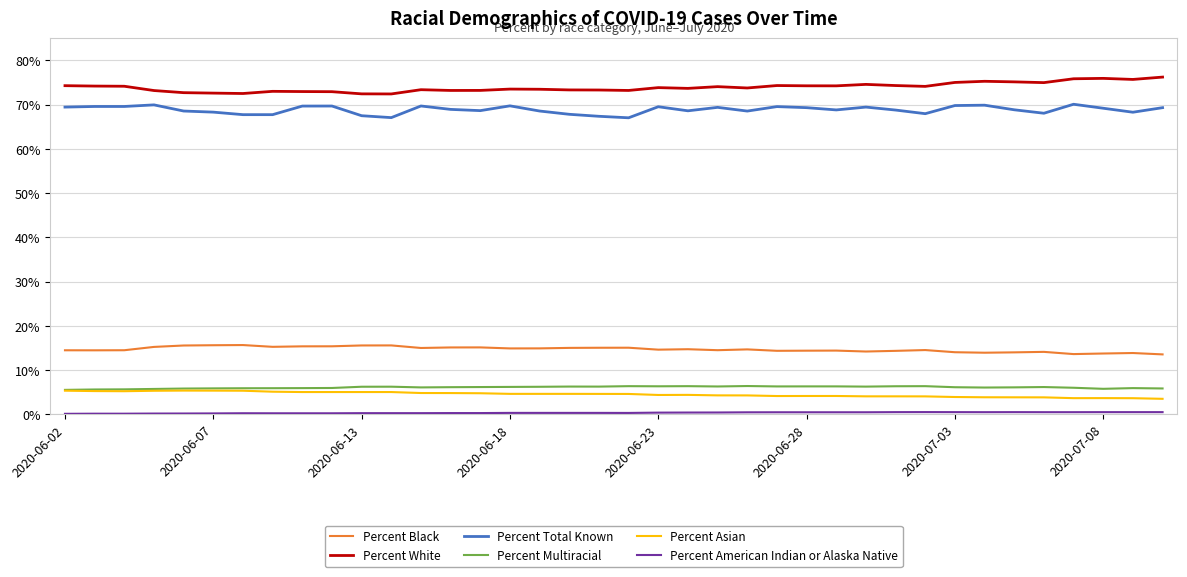

What is the maximum value for Percent Asian?

5.4